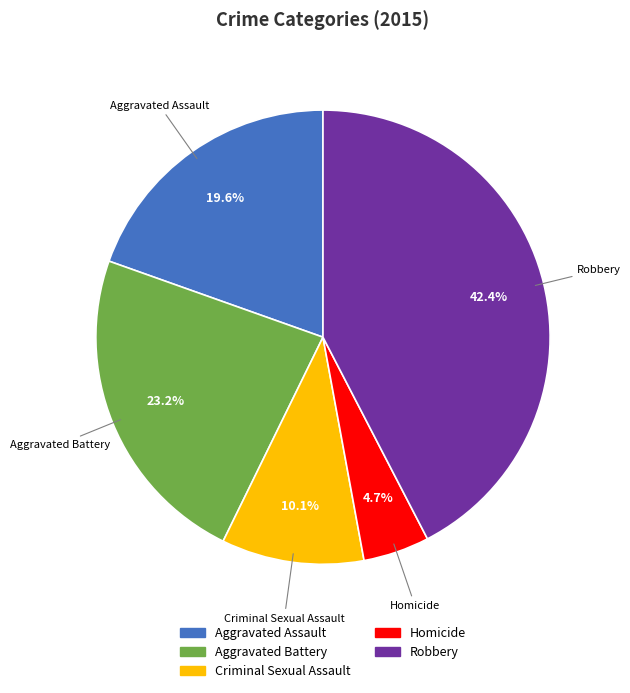

To the nearest percent, what percentage of the pie is Aggravated Battery?

23%